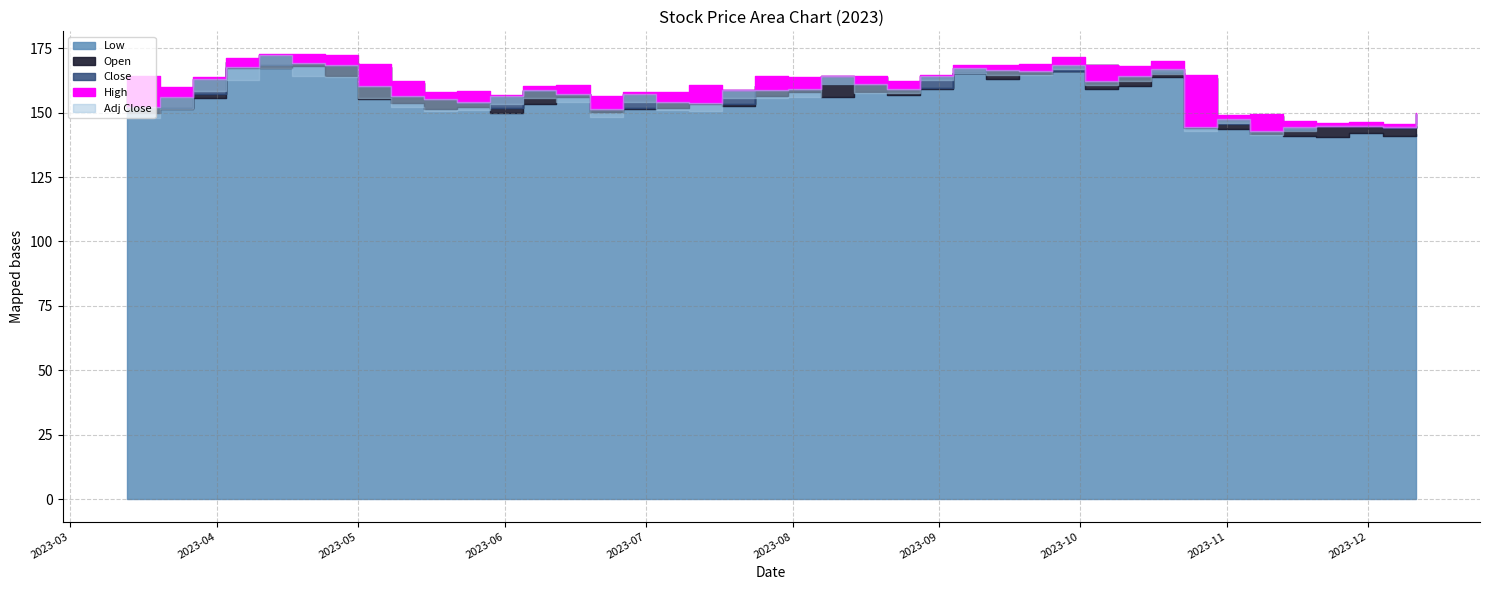

Does the chart display data point markers on the line(s)?

No